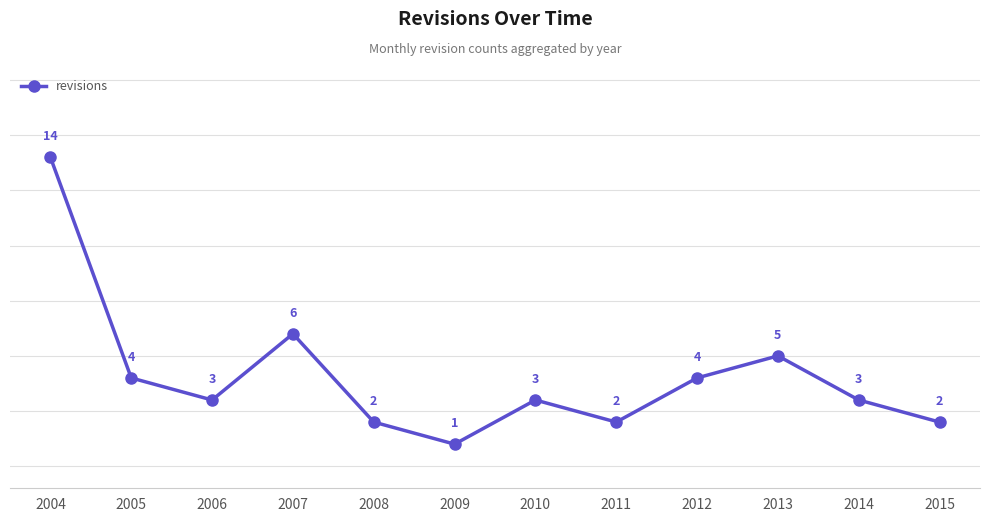

How many lines are shown in the chart?

1